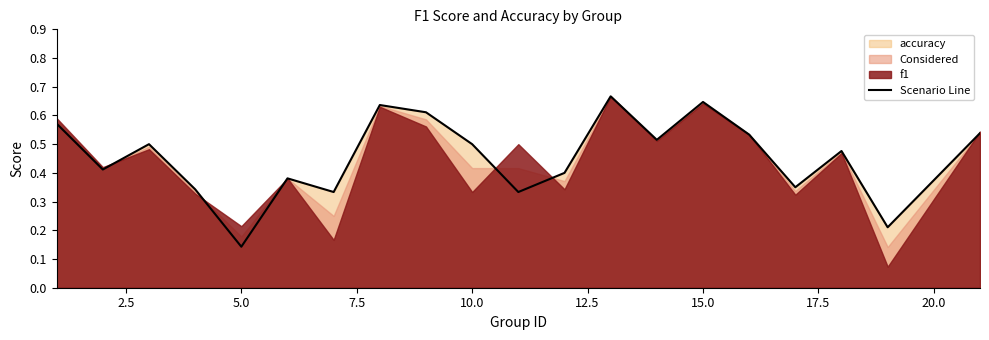

What is the difference between the maximum and minimum values?

0.5